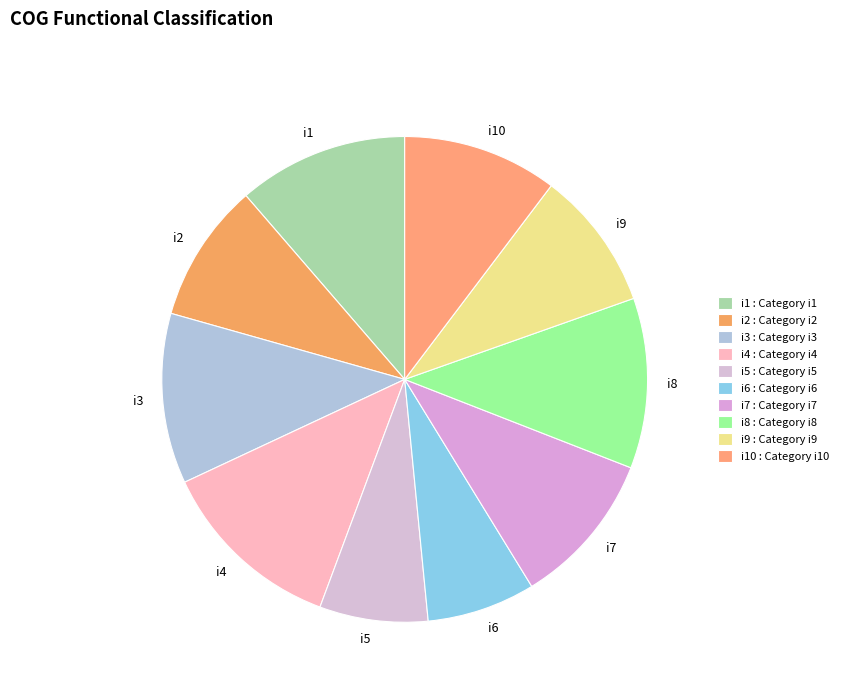

Between i3 and i9, which is larger?

i3